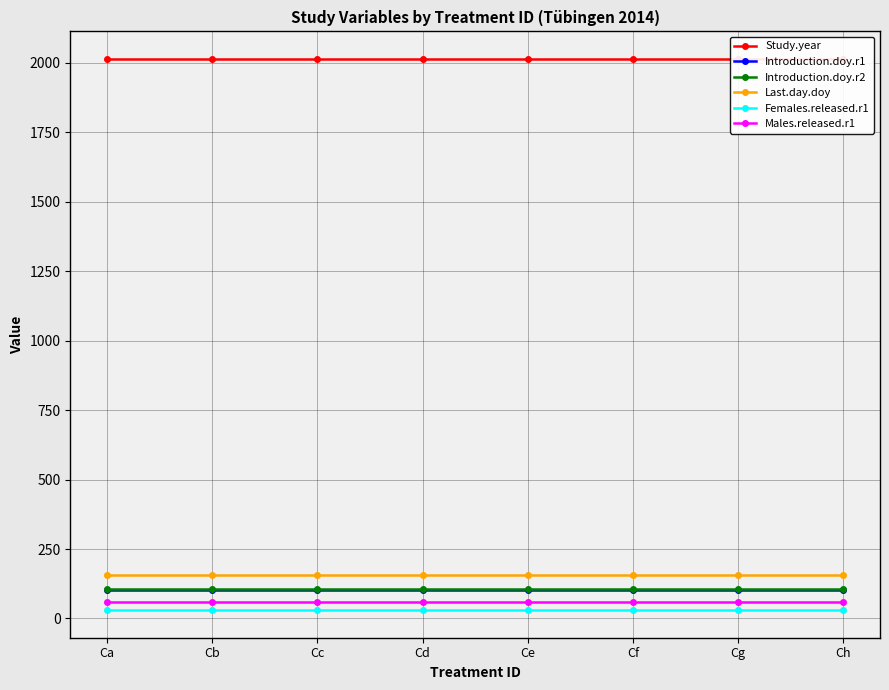

At which category is the sum across all series the highest?

Ca